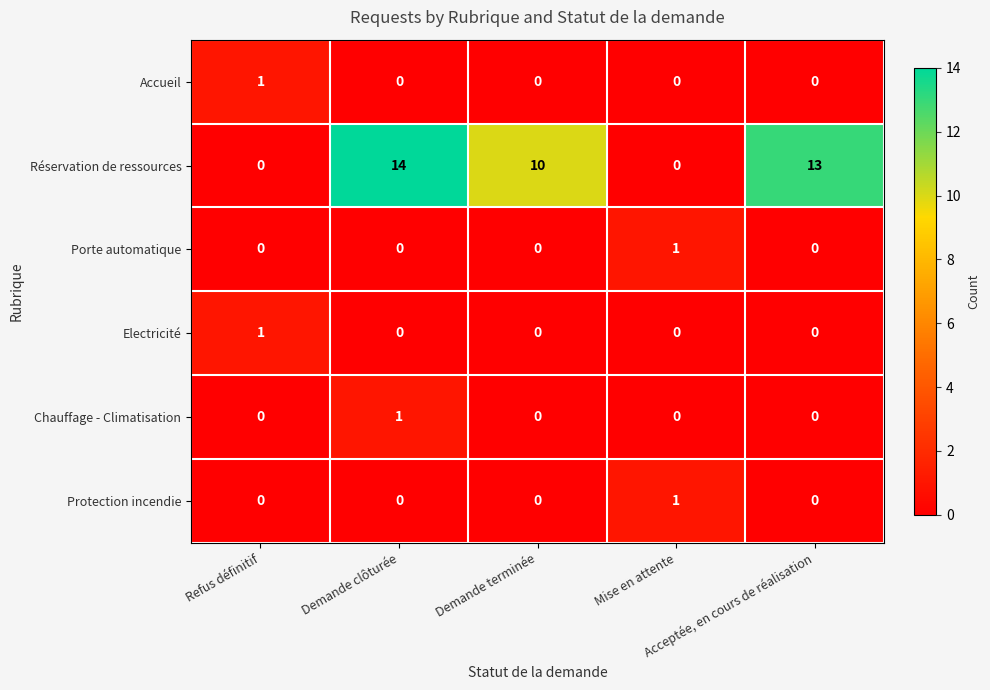

How many positive values does the Protection incendie series have?

1